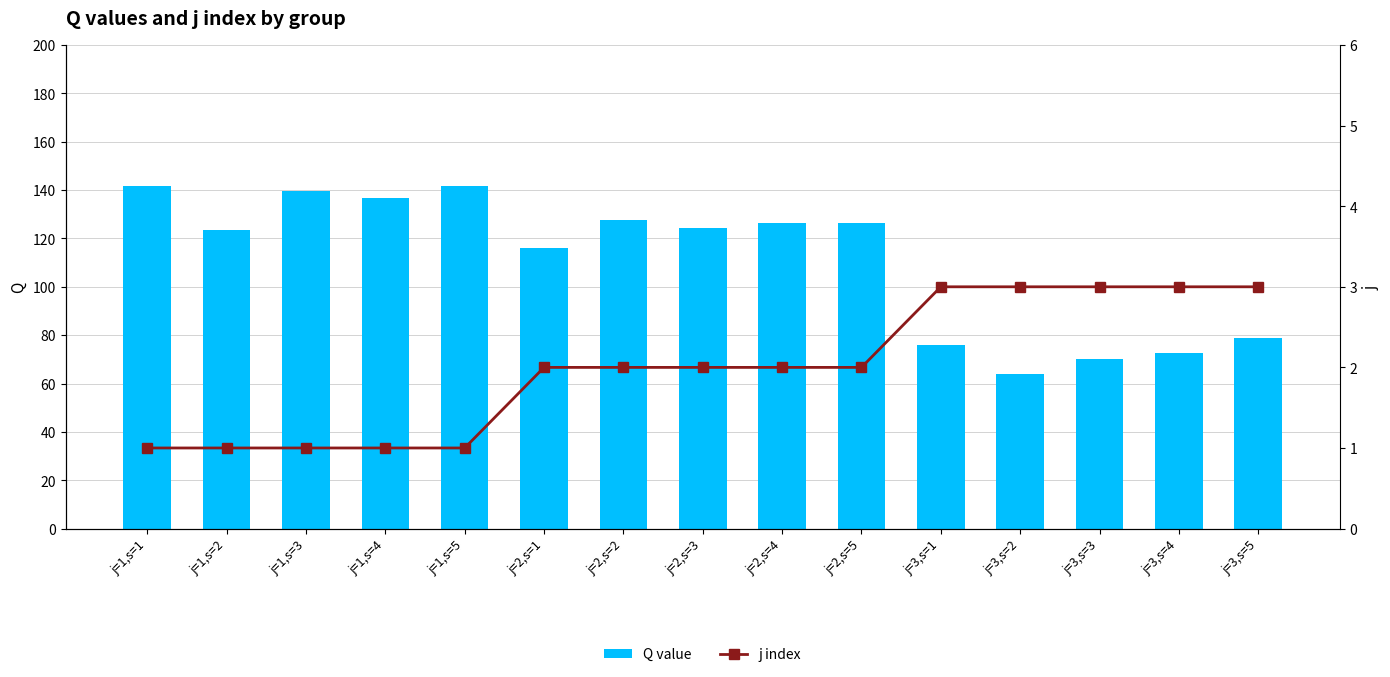

What is the difference between the maximum and minimum values in the j index series?

2.0